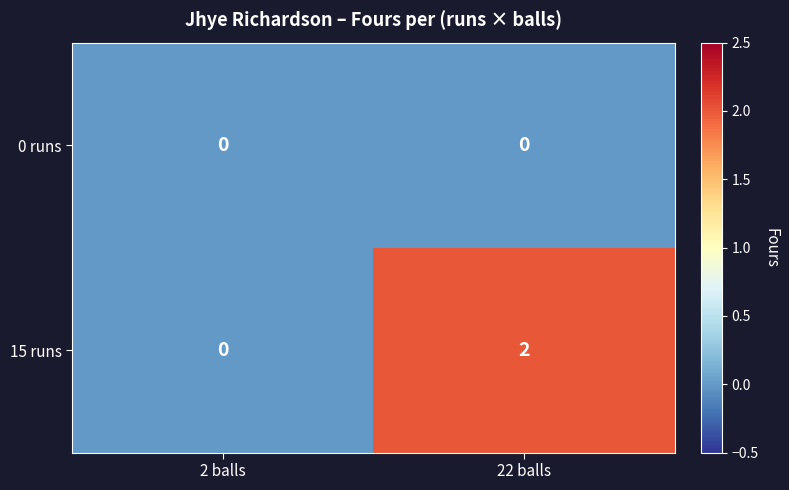

How many data points does each series have?

2